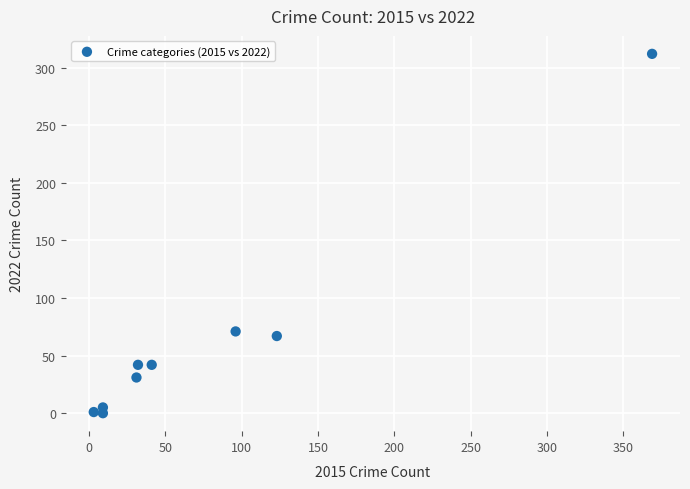

What Y value in the scatter plot is closest to 156?

71